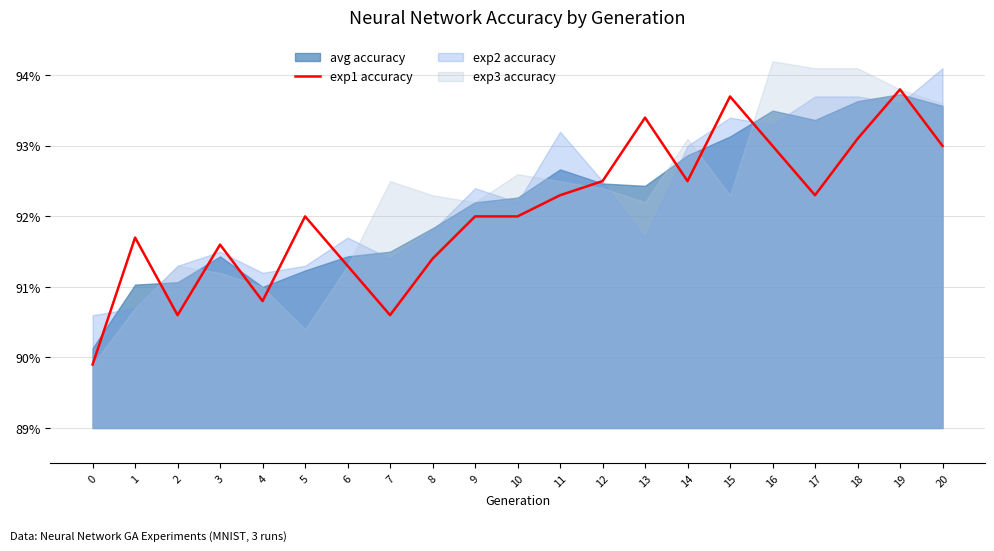

Where is the data nearest to the value 2?

4